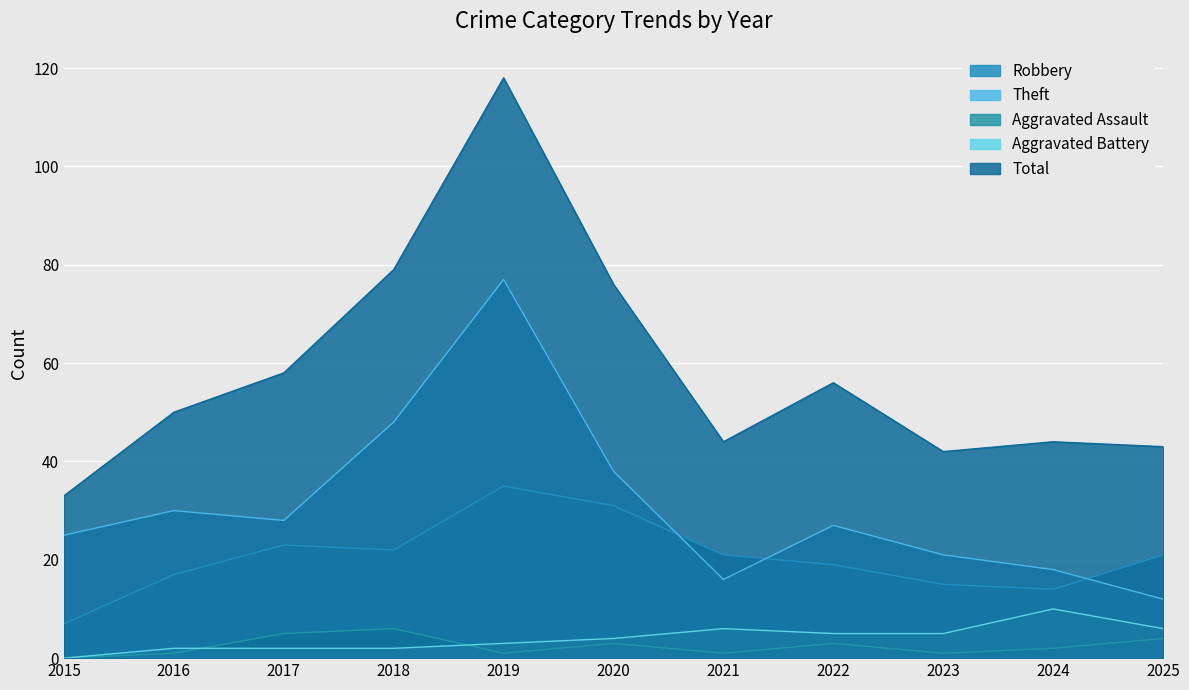

What is the value of the Theft point at the 1st from the left?

25